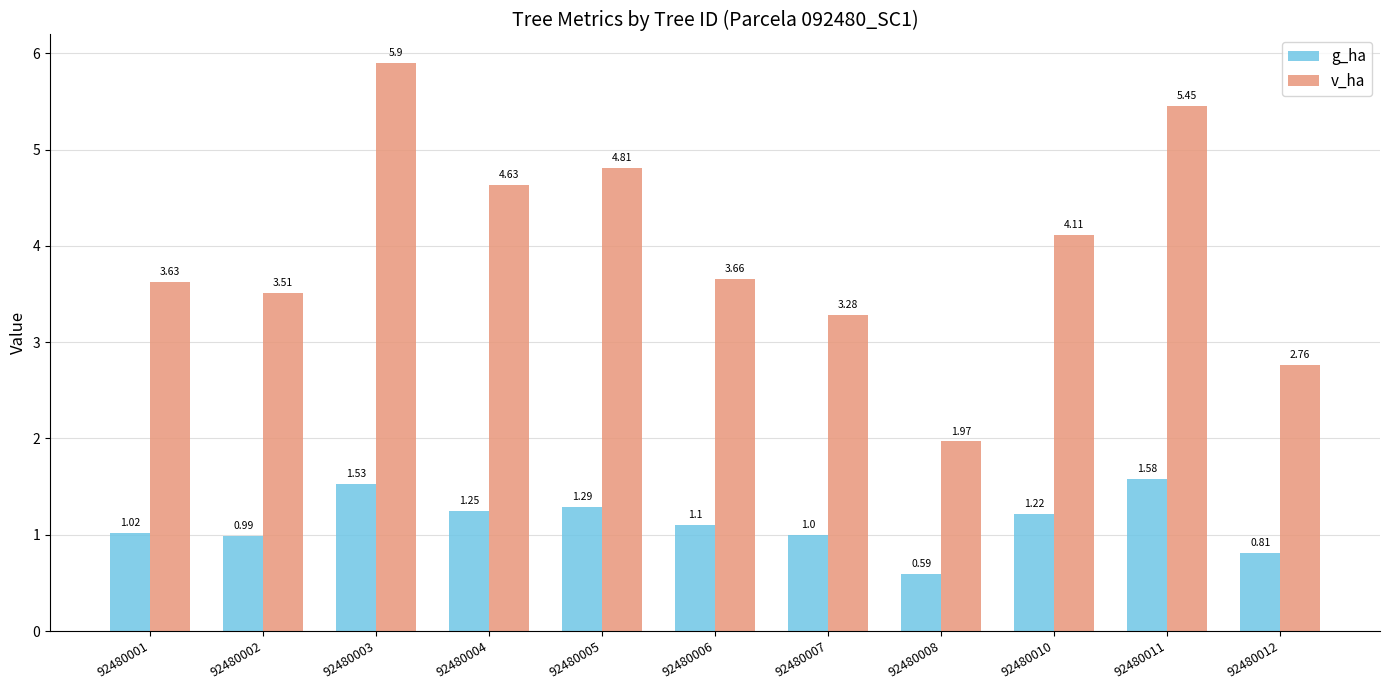

Rank the series at 92480004 from highest to lowest value.

v_ha, g_ha